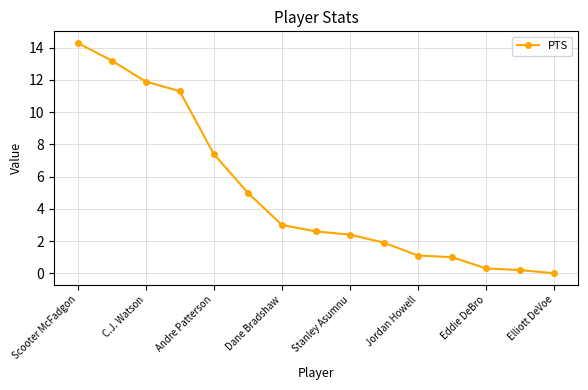

What is the value of the 9th point from the left?

2.4